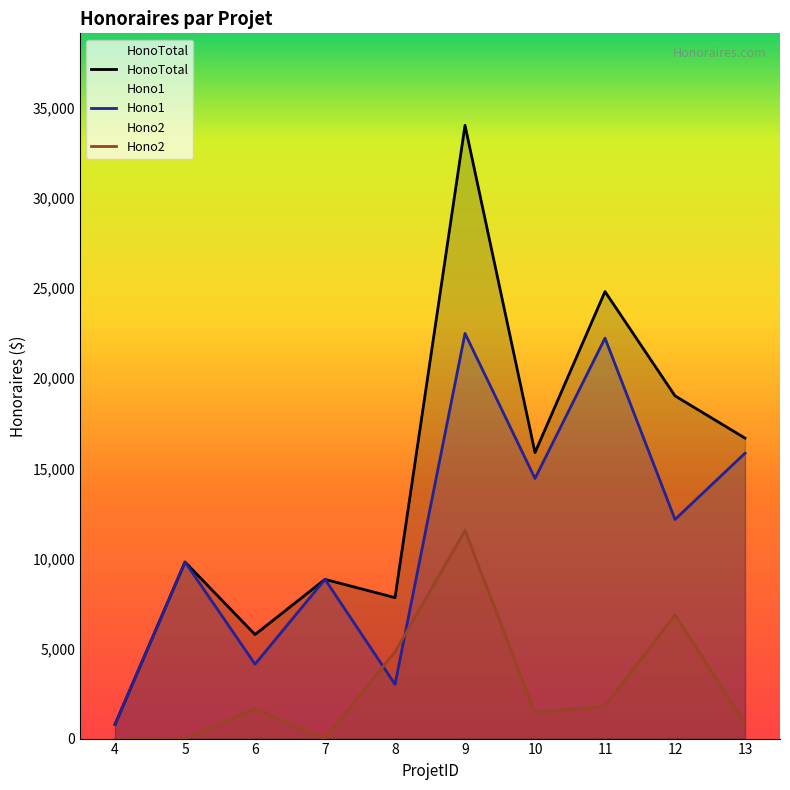

True or false: Hono2 and Hono1 intersect in this chart.

True